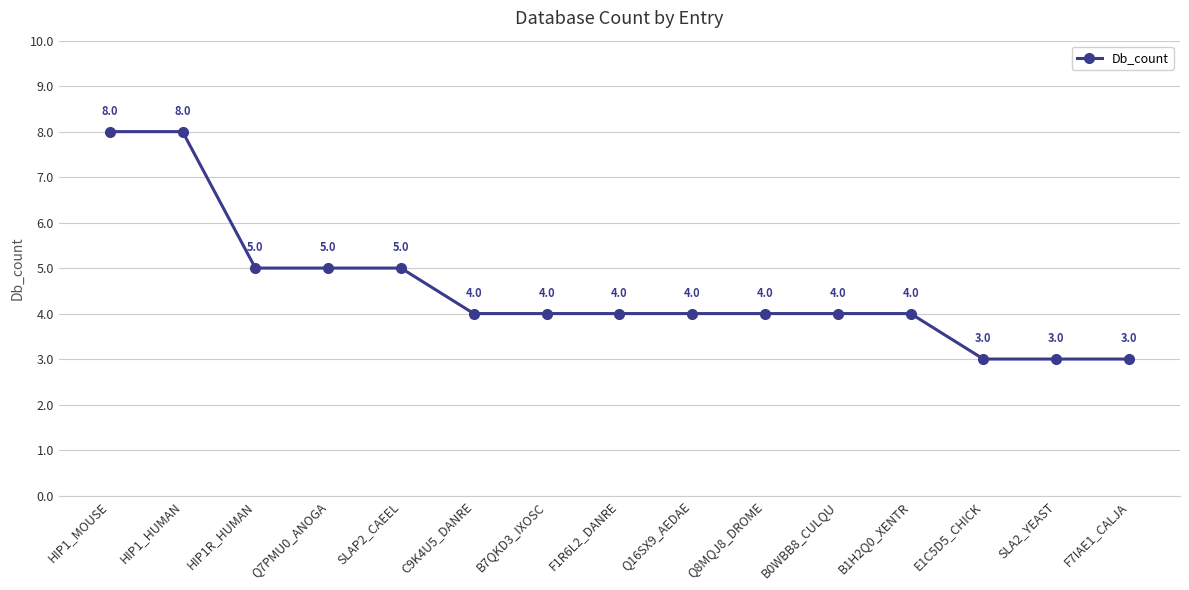

How many lines are shown in the chart?

1